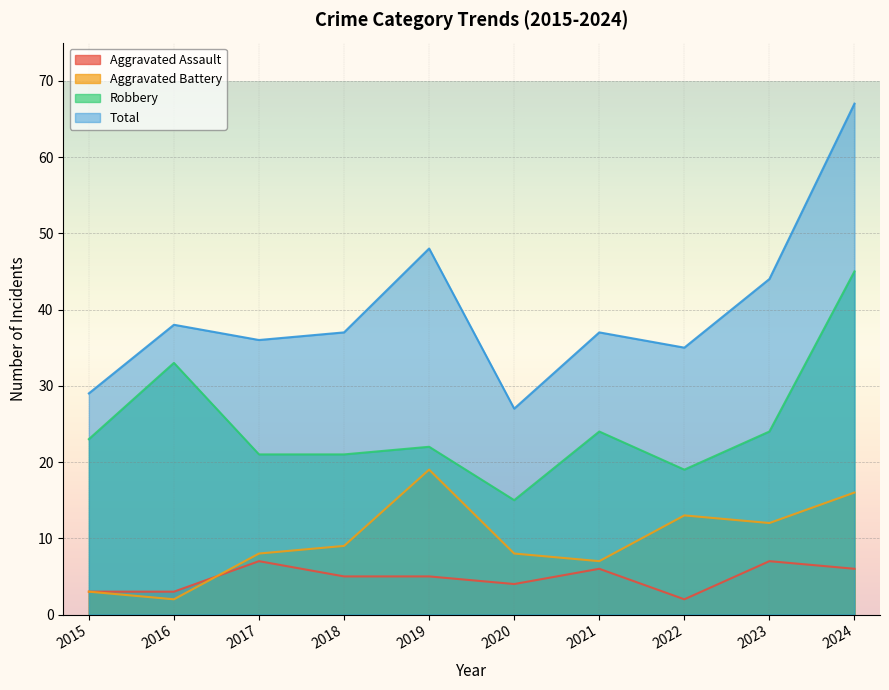

What is the difference between the maximum and second lowest values in the Aggravated Assault series?

4